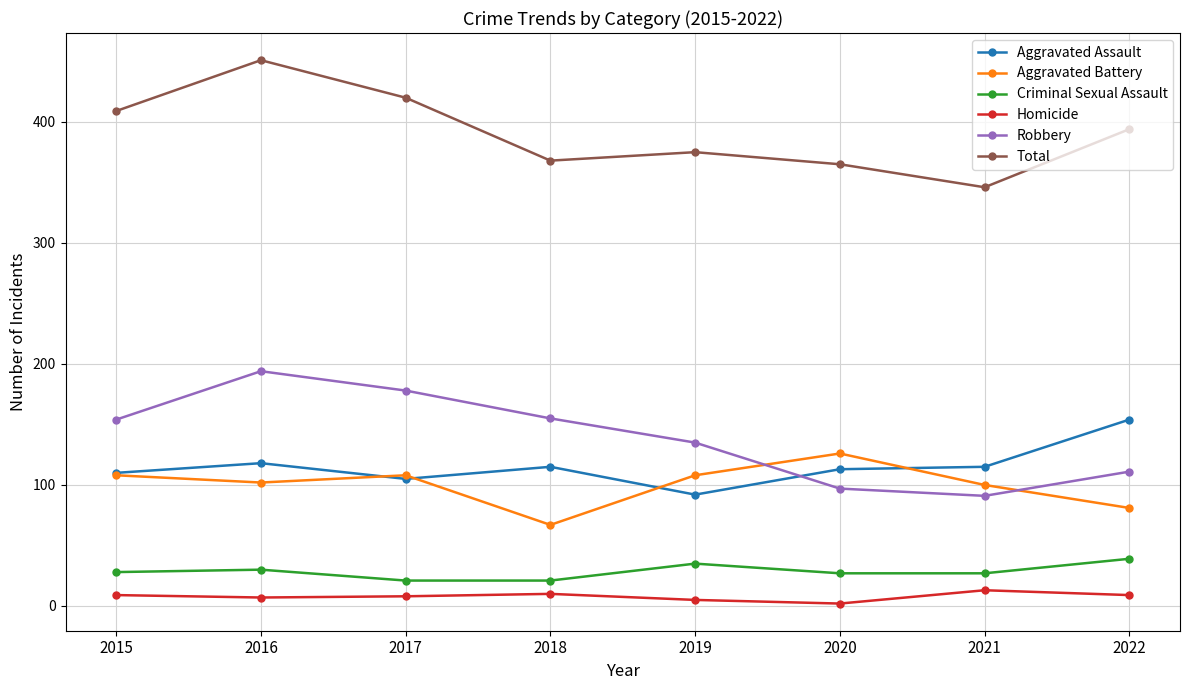

What is the approximate value of Aggravated Battery at 2021?

100